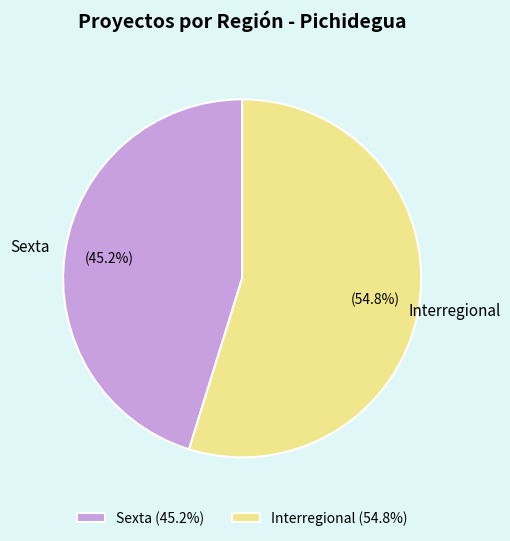

How much of the chart is everything except Interregional?

45.2%